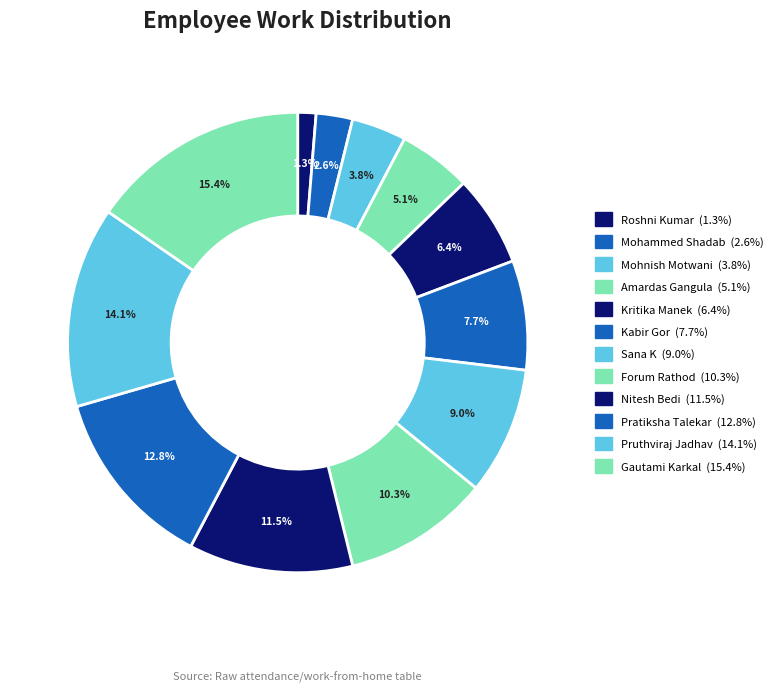

Count the number of slices in the pie.

12